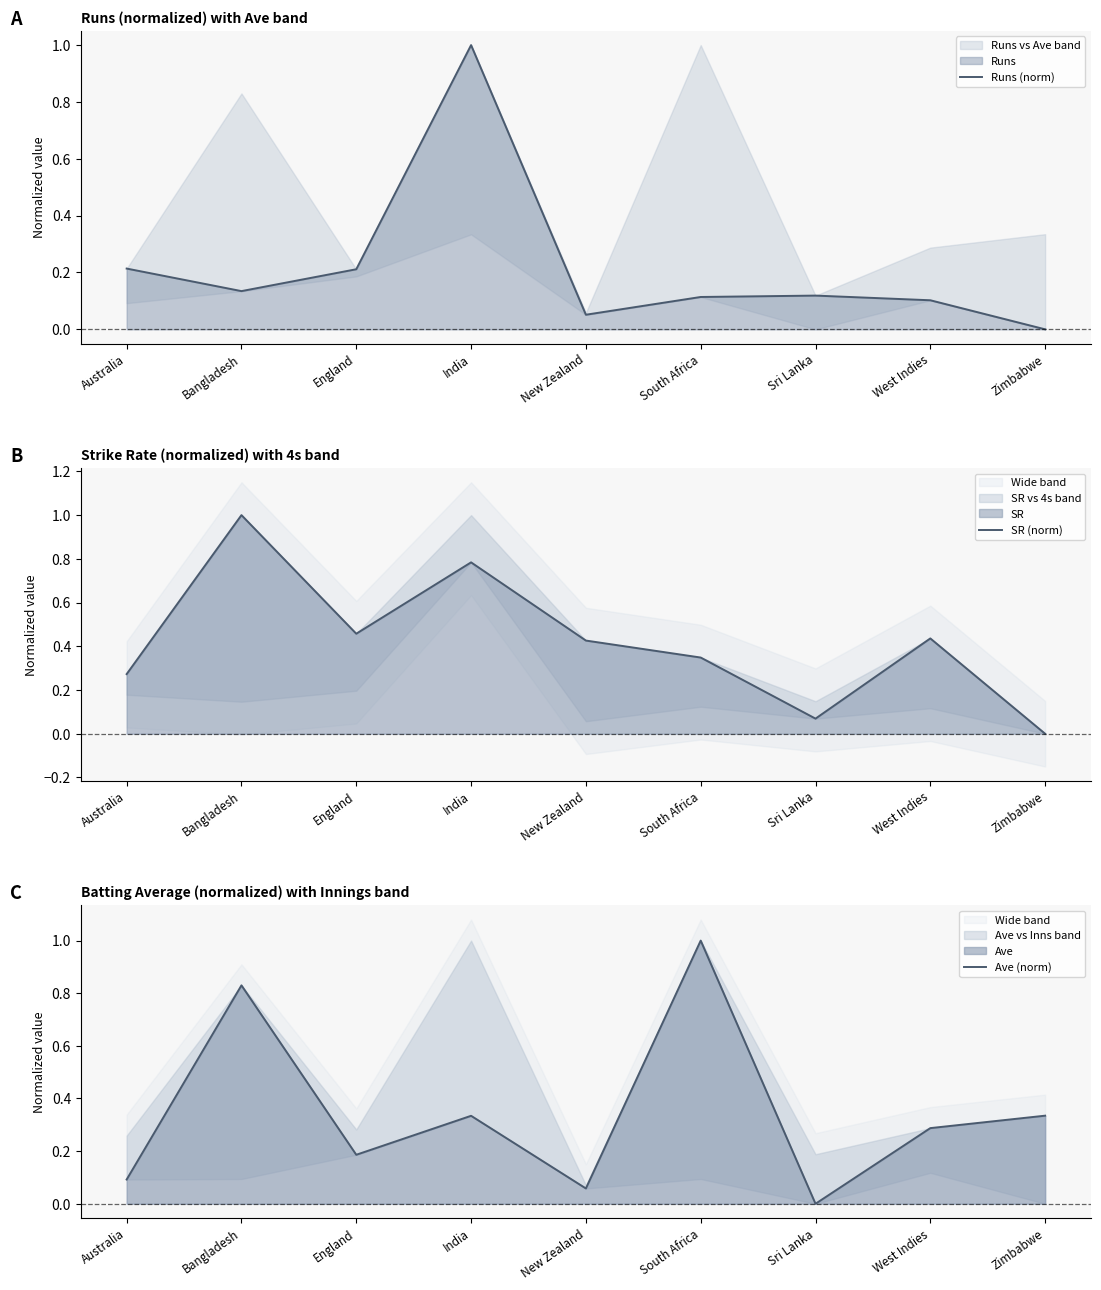

True or false: Runs (norm) has more than 2 interior local peaks.

False